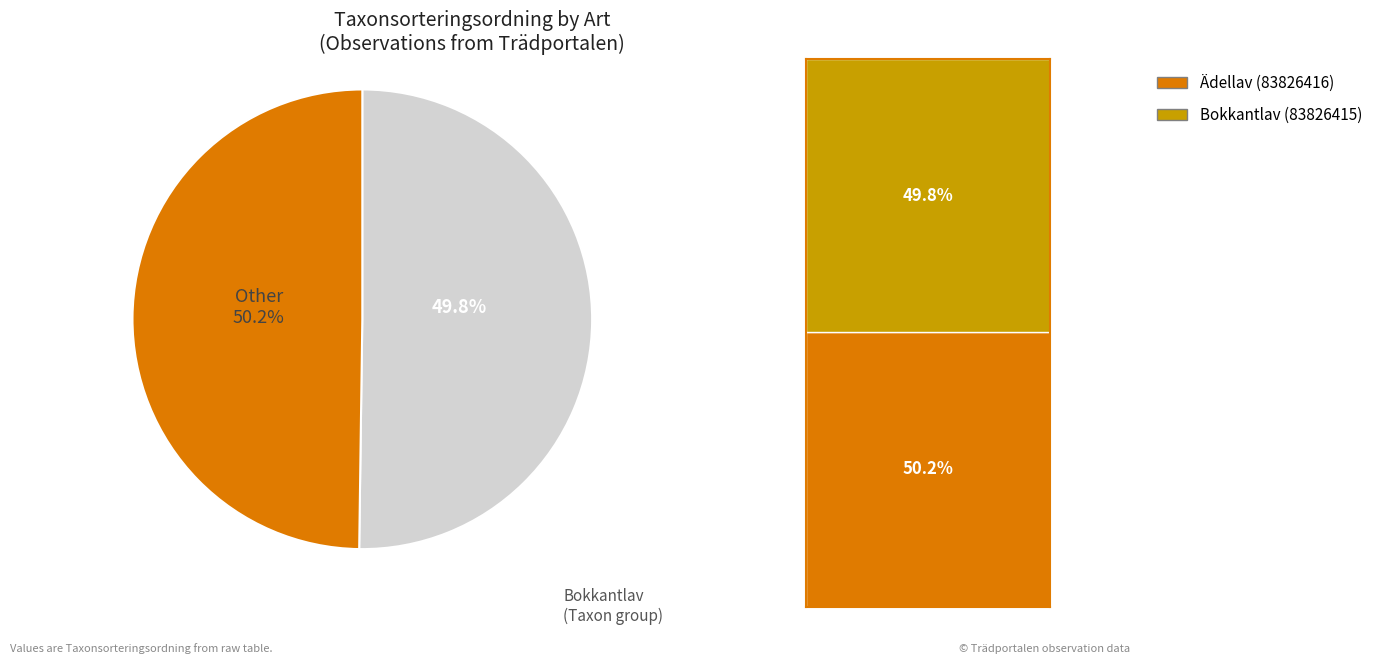

Which slice is the smallest?

Bokkantlav (83826415)